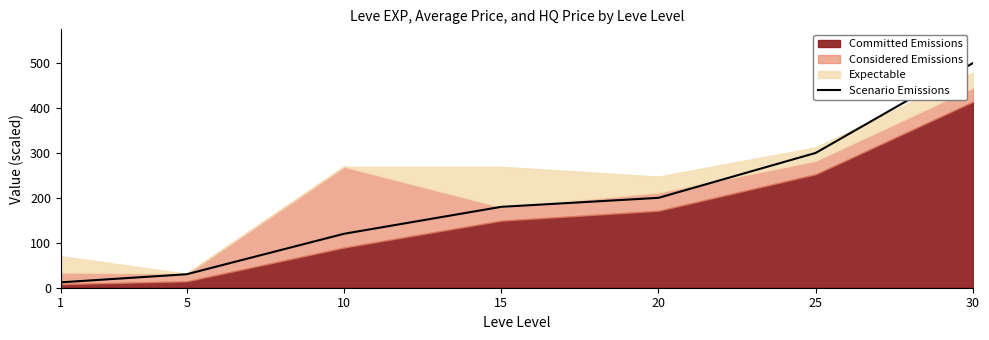

Reading left to right, what are all the values shown in this chart?

1=12	5=30	10=120	15=180	20=200	25=300	30=500